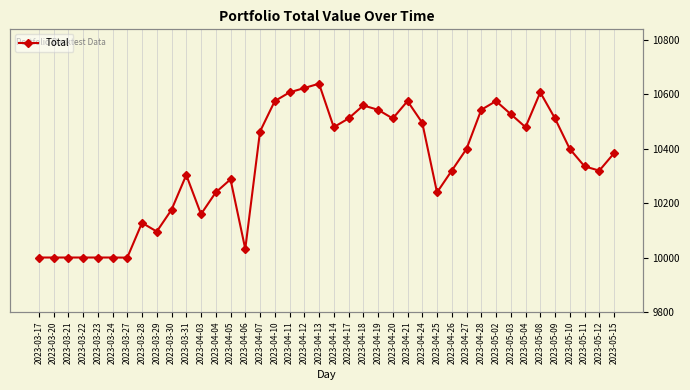

Is it true that the value at 2023-04-12 is 19113.6?

False